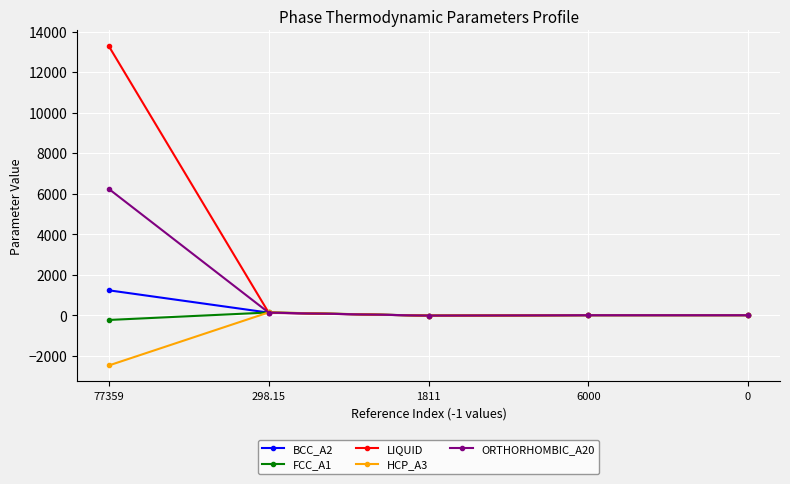

At which category does HCP_A3 reach its first local peak?

298.15